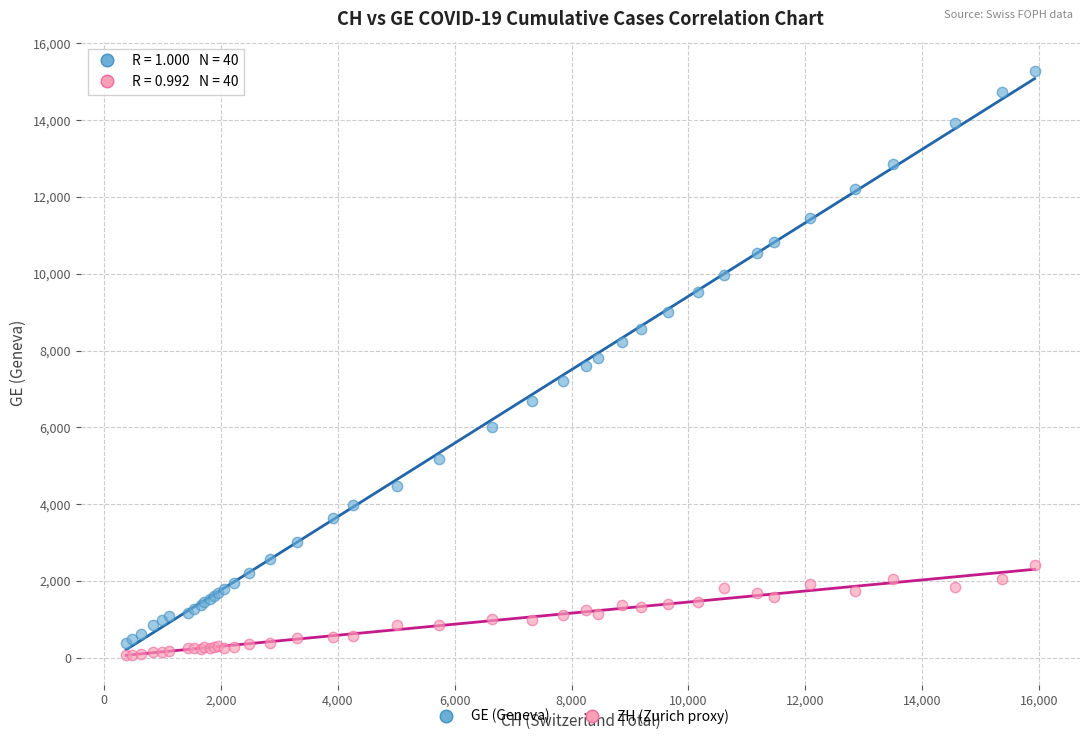

Which series has the widest spread of Y values?

GE (Geneva)